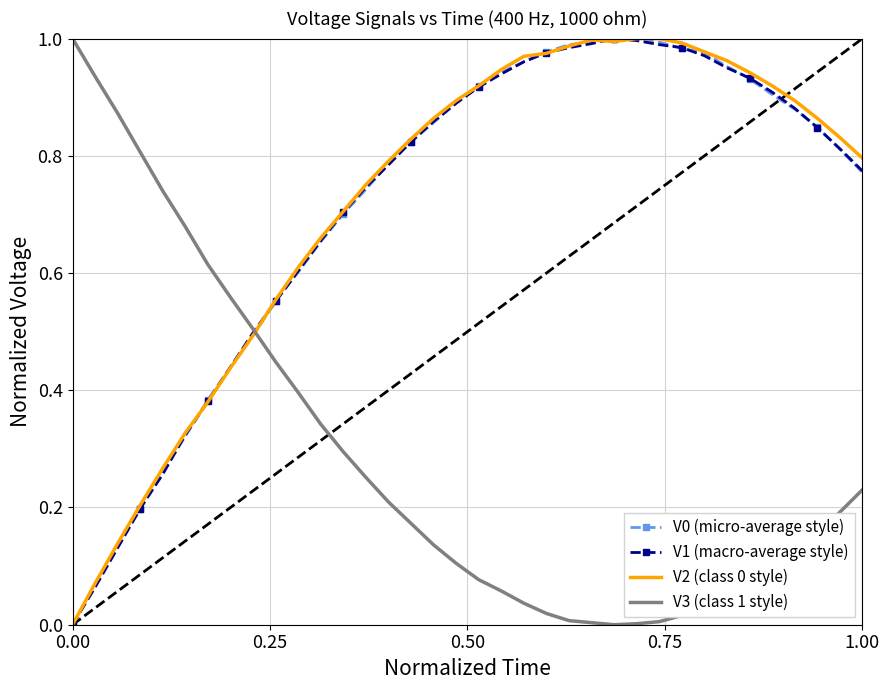

How many positive values does the V2 (class 0 style) series have?

35